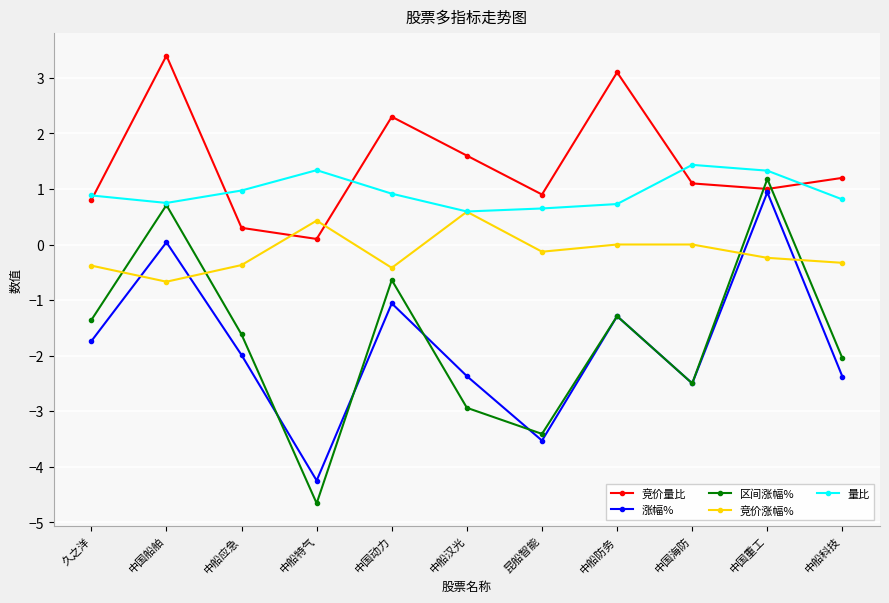

How many values in 区间涨幅% are above zero?

2